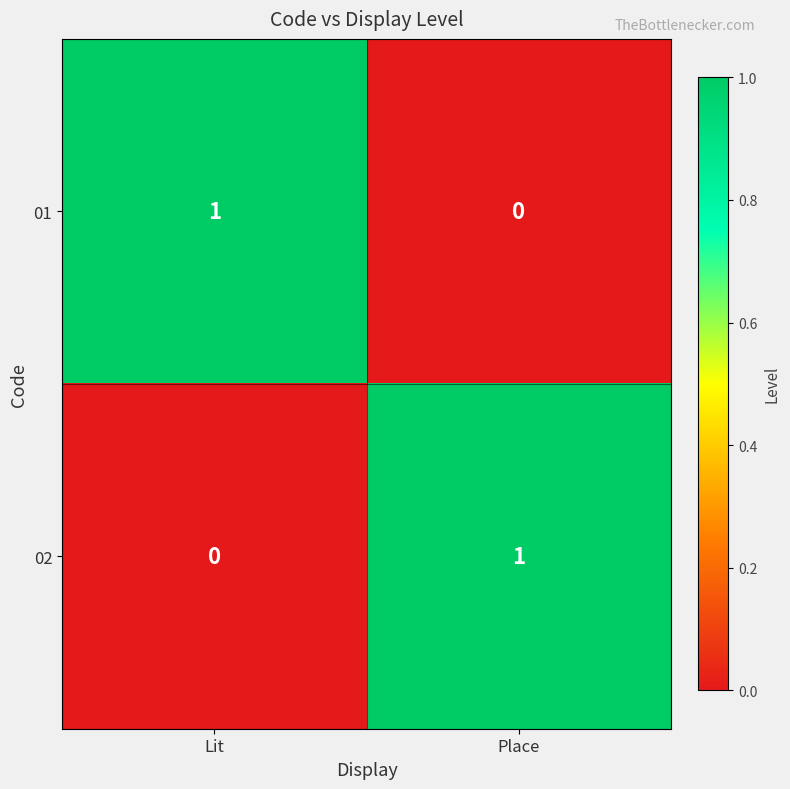

Reading left to right, what are all the values shown in this chart?

01: 1	0
02: 0	1